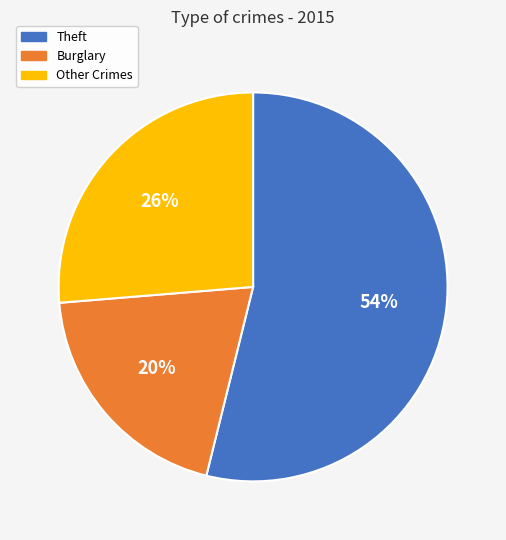

Does Theft account for over 50% of the chart?

Yes